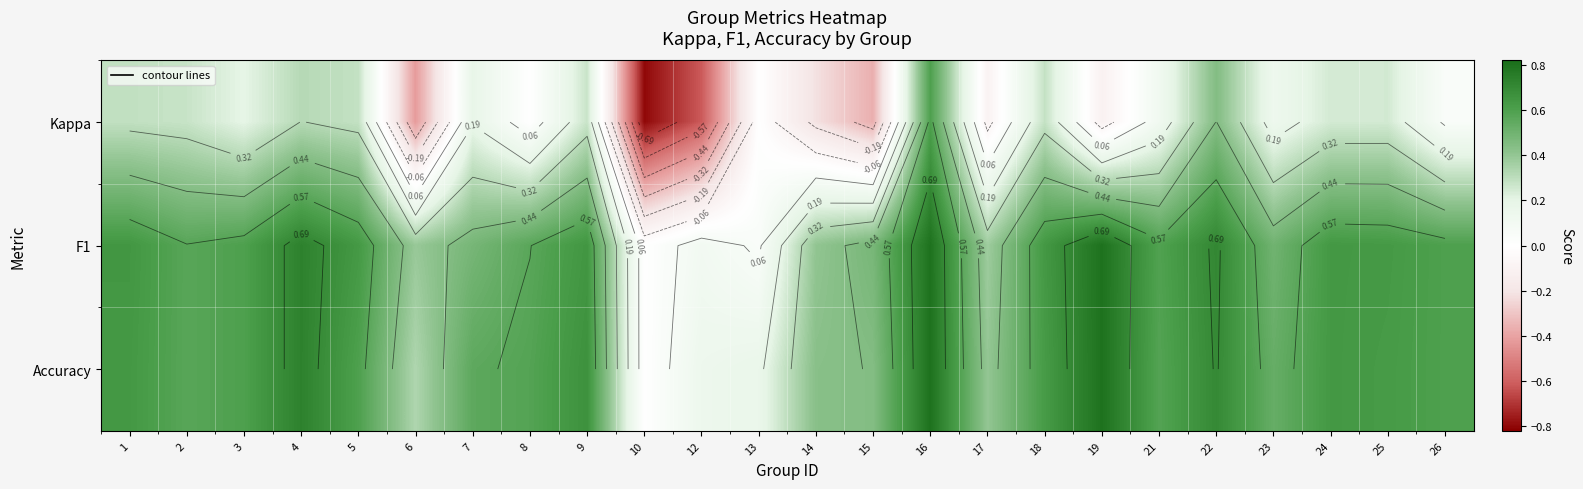

How many values in the Kappa series exceed 0?

15